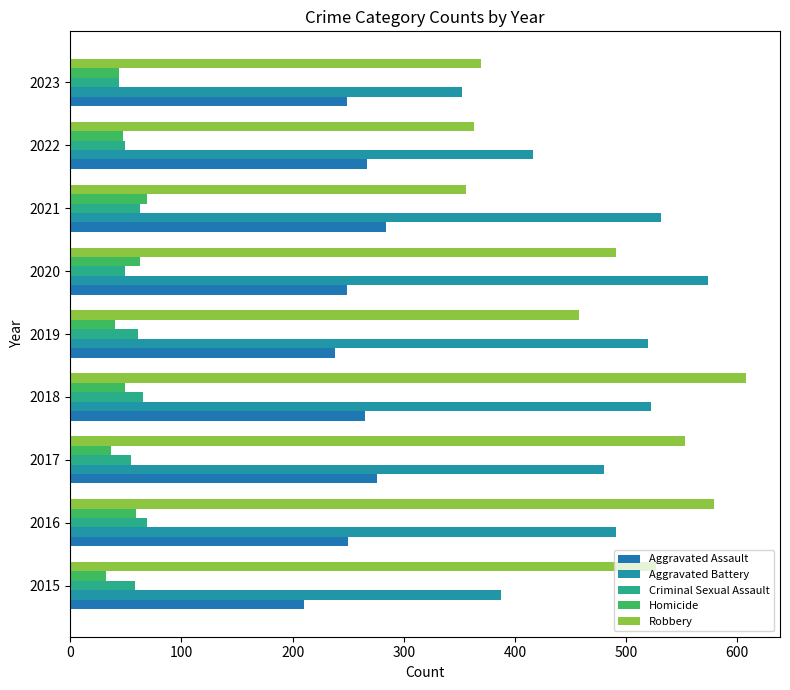

What are all the series names shown in the legend?

Aggravated Assault, Aggravated Battery, Criminal Sexual Assault, Homicide, Robbery